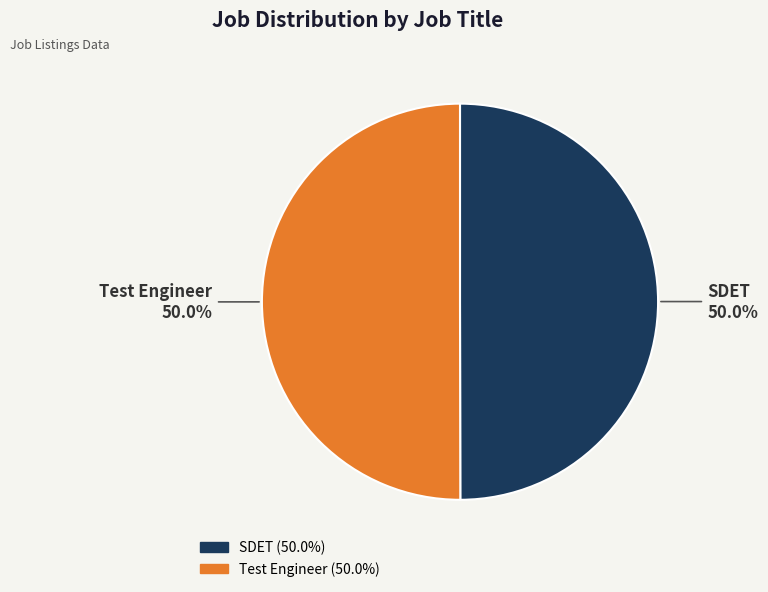

Do SDET and Test Engineer together represent more than half of the pie?

Yes